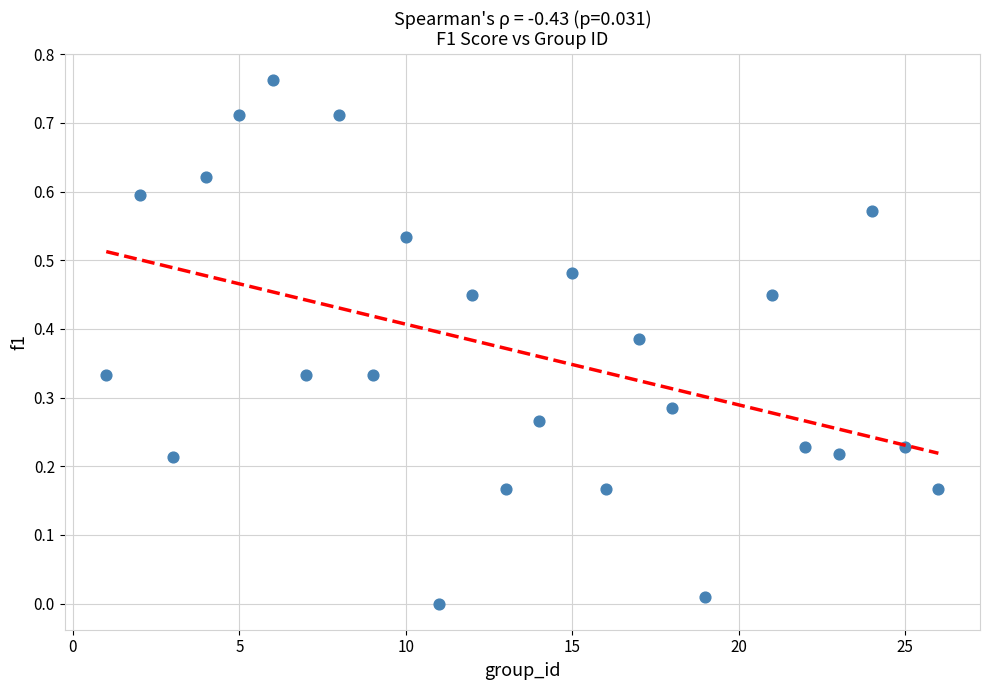

What is the range of X values (max minus min)?

25.0